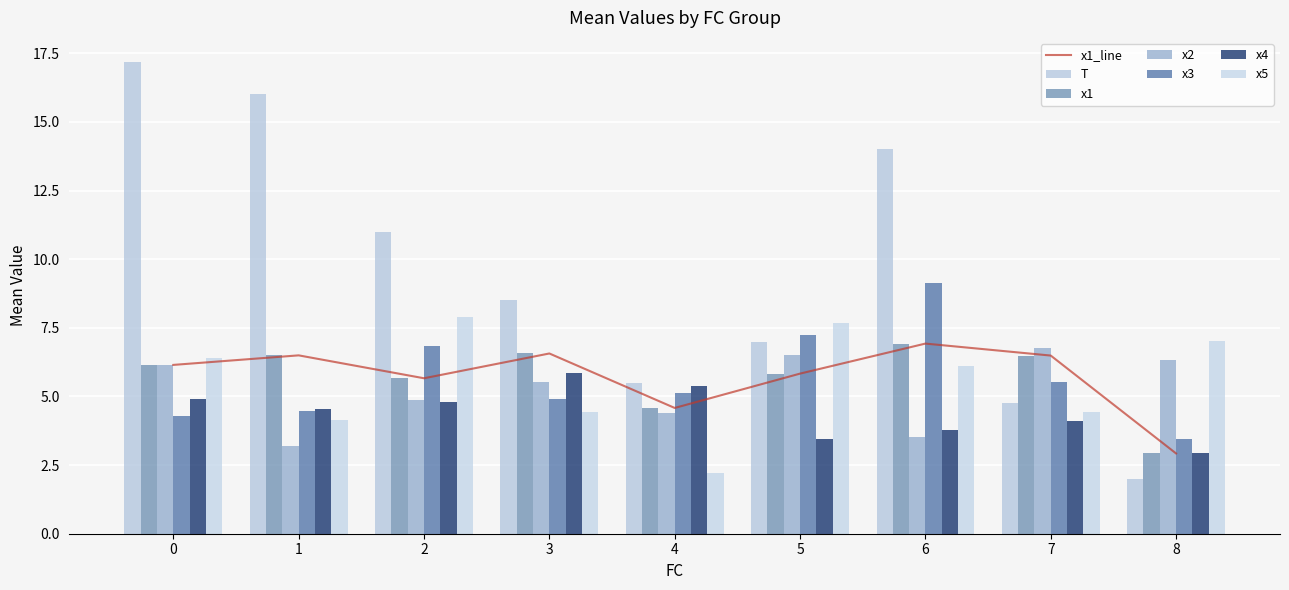

How many bars are there in total?

54